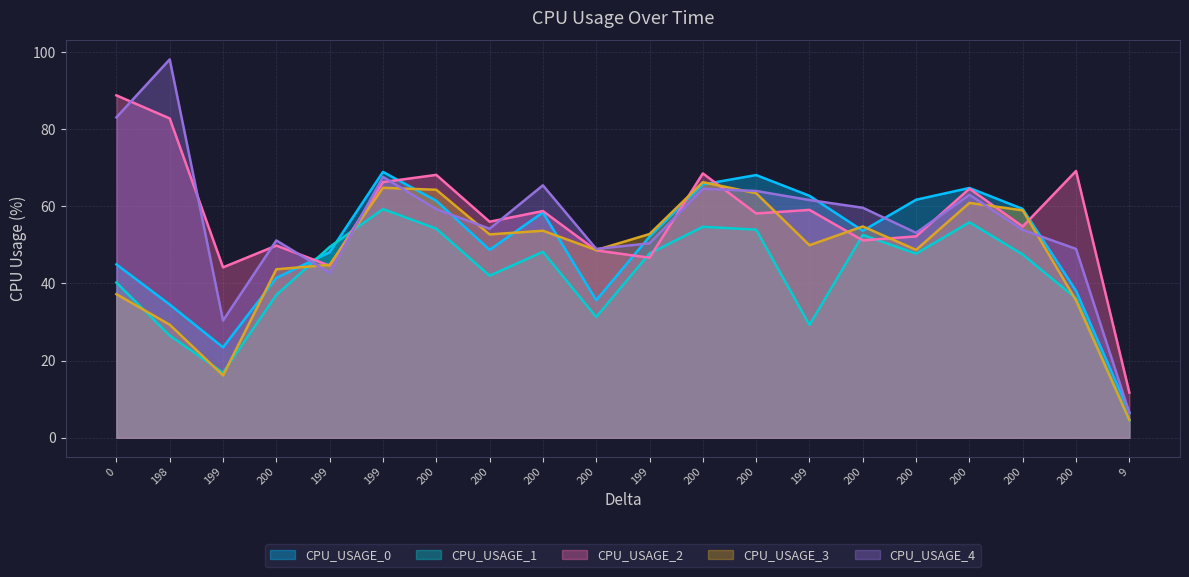

Reading left to right, what are all the values shown in this chart?

CPU_USAGE_0: 44.9	34.5	23.4	41.4	48.1	68.9	61.4	48.7	58.4	35.6	52.1	65.6	68.1	62.7	53.6	61.7	64.7	59.3	38.1	6.5
CPU_USAGE_1: 40.2	26.5	16.9	37.0	49.4	59.3	54.2	42.0	48.2	31.3	47.8	54.7	53.9	29.2	52.6	47.7	55.8	47.5	36.1	4.6
CPU_USAGE_2: 88.7	82.7	44.2	49.8	44.6	66.3	68.1	56.0	58.8	48.5	46.7	68.5	58.1	59.1	51.1	52.2	64.6	54.8	69.1	11.7
CPU_USAGE_3: 37.2	29.3	16.2	43.7	44.8	64.8	64.3	52.7	53.6	48.6	52.8	66.2	63.4	49.9	54.8	48.7	60.9	58.9	35.6	4.6
CPU_USAGE_4: 83.0	98.0	30.4	51.1	42.7	67.6	59.2	54.2	65.4	48.9	50.4	64.5	64.0	61.6	59.6	53.1	62.9	53.9	48.9	6.5